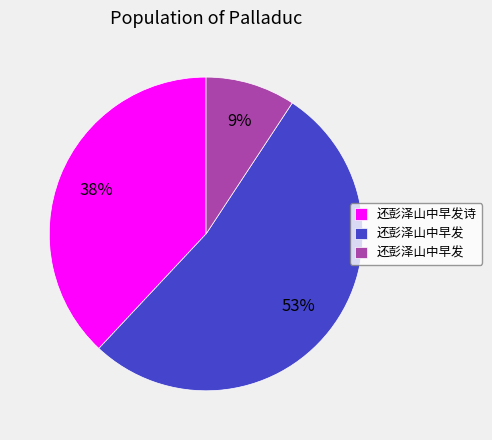

Is there any slice that represents more than half of the pie?

Yes